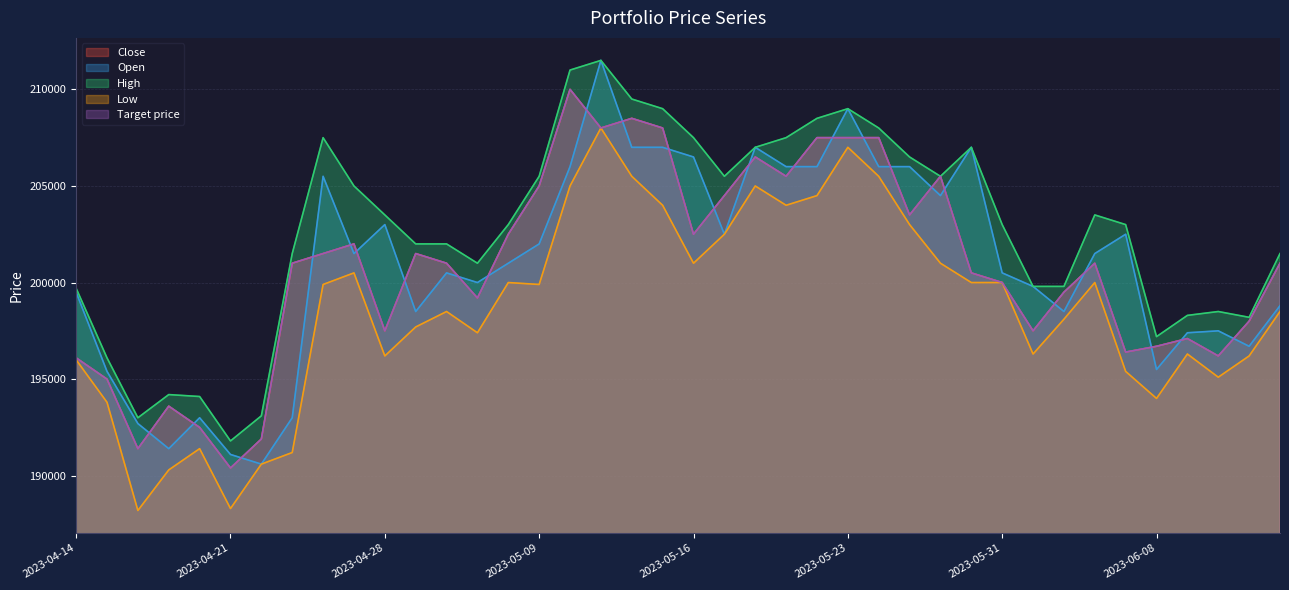

At how many categories does at least one series exceed 193313?

37